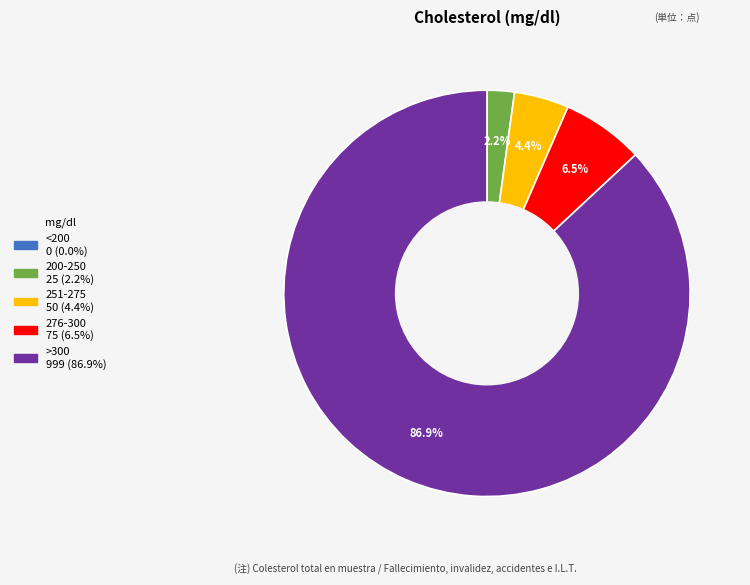

To the nearest percent, what is the combined percentage of 200-250 and >300?

89%